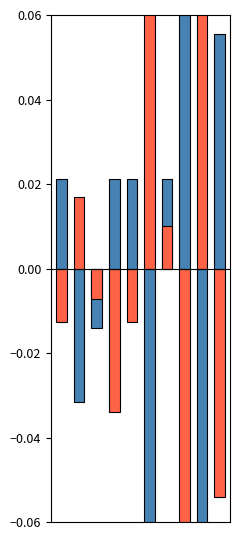

At which category is the sum across all series the highest?

6